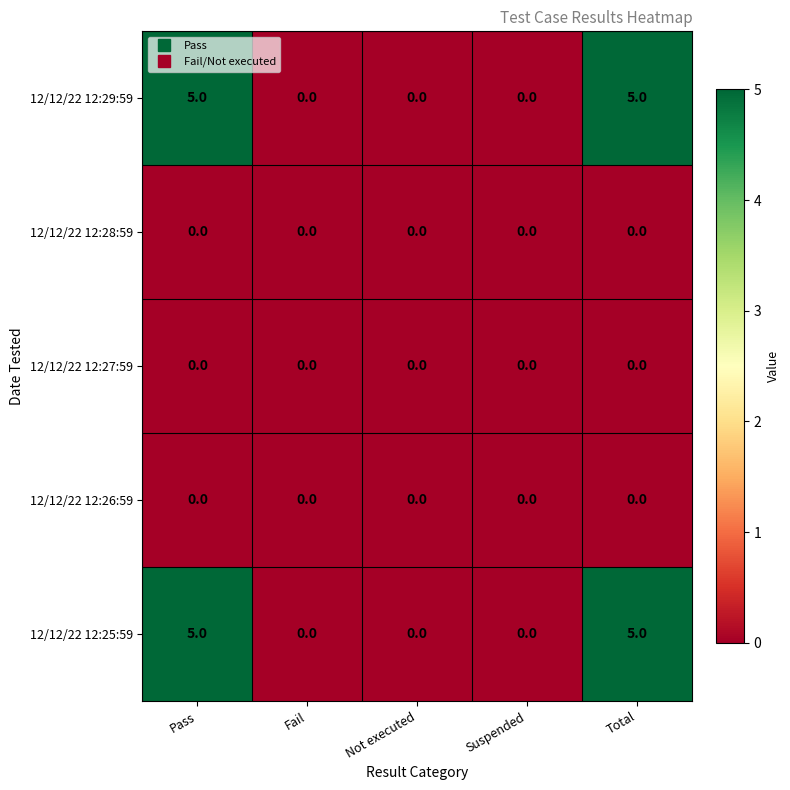

What is the maximum value for 12/12/22 12:25:59?

5